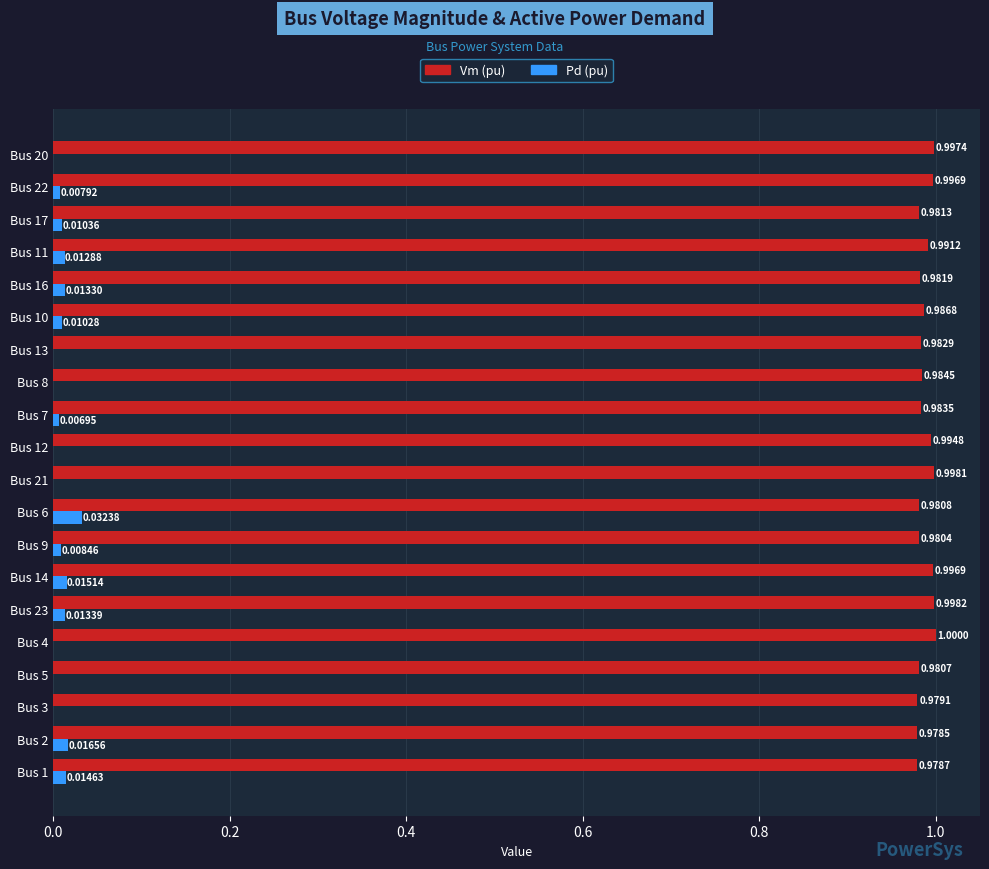

How many data points does each series have?

20